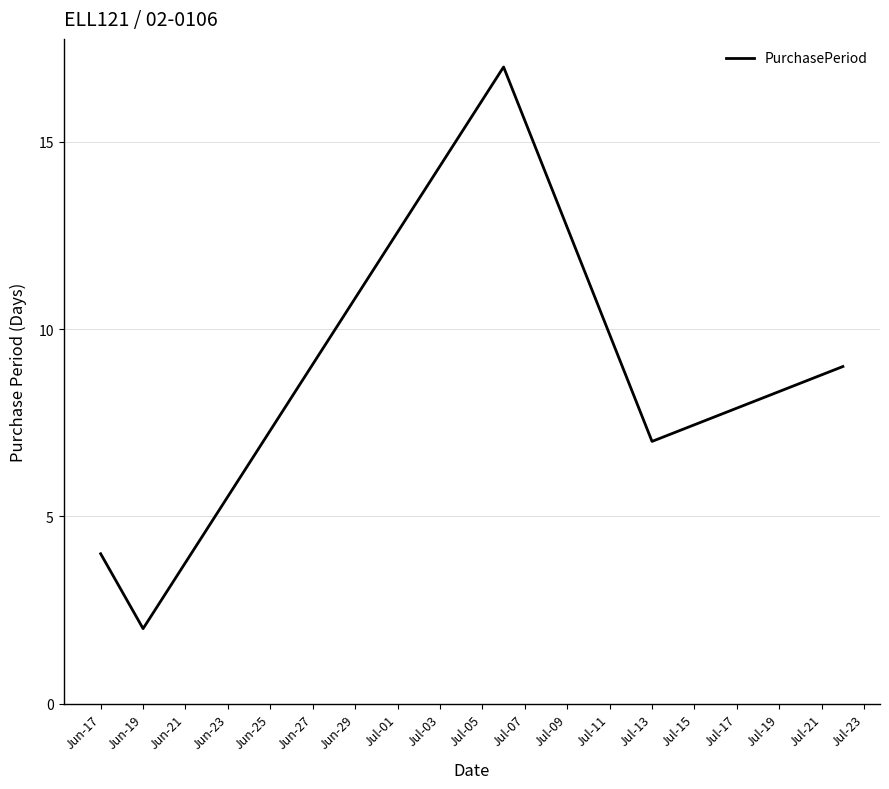

What is the difference between the second highest and second lowest values?

5